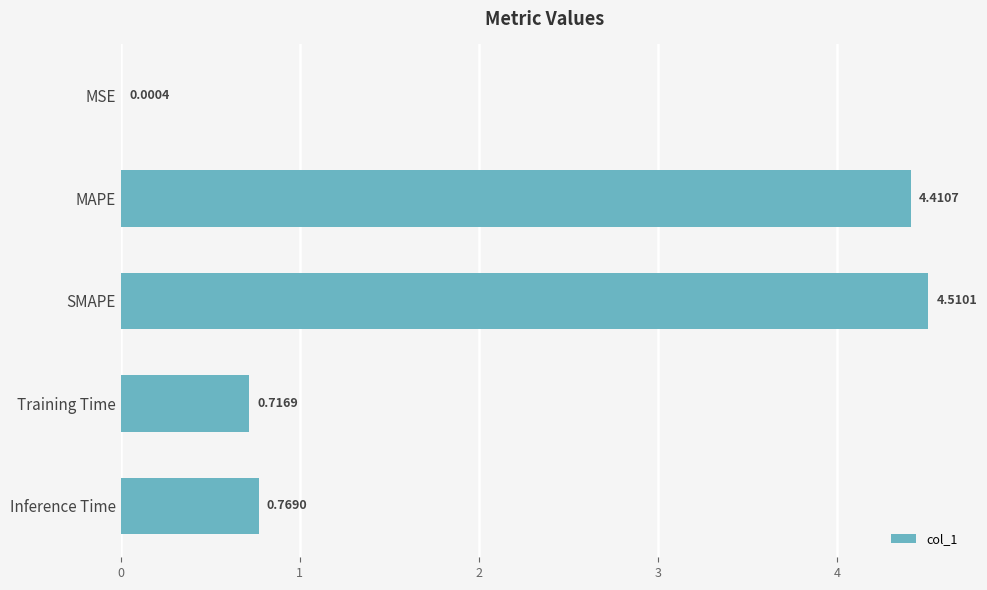

What is the change in value from MAPE to Inference Time?

-3.6